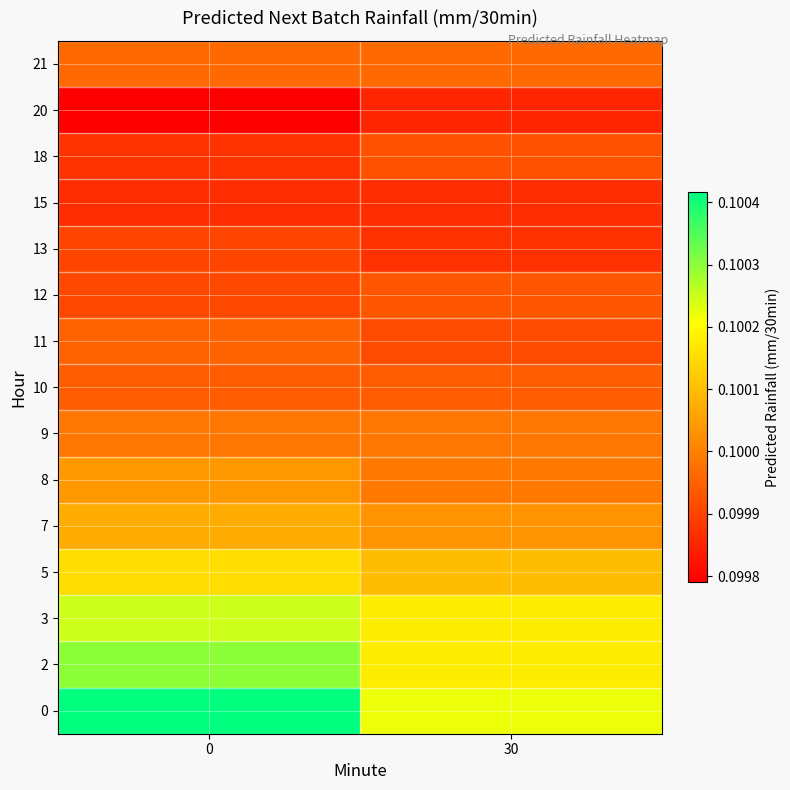

At how many categories does at least one series exceed 0?

2